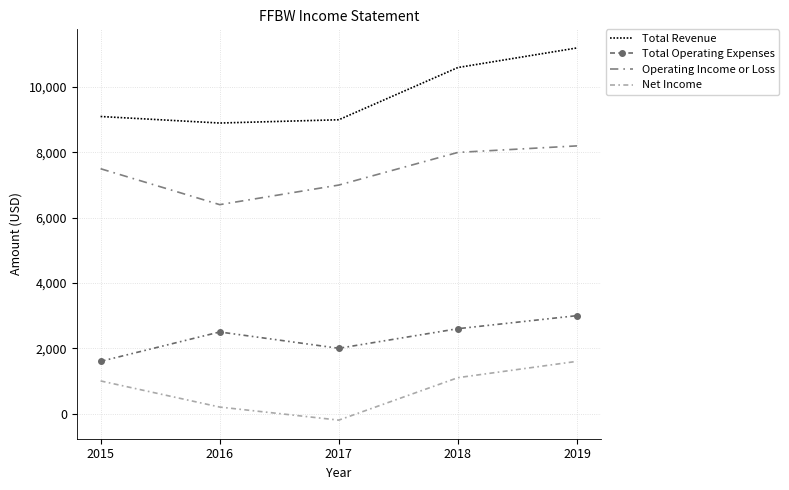

What is the spread (max minus min) of values at 2018?

9500